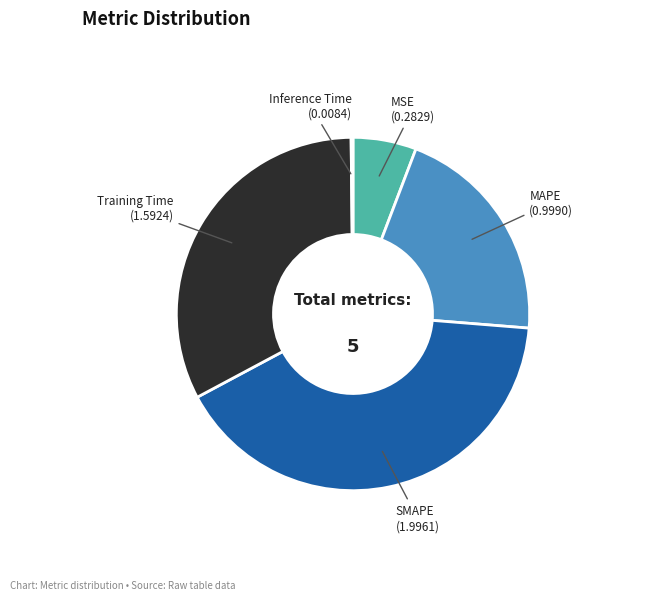

Which has a higher value, MSE or SMAPE?

SMAPE